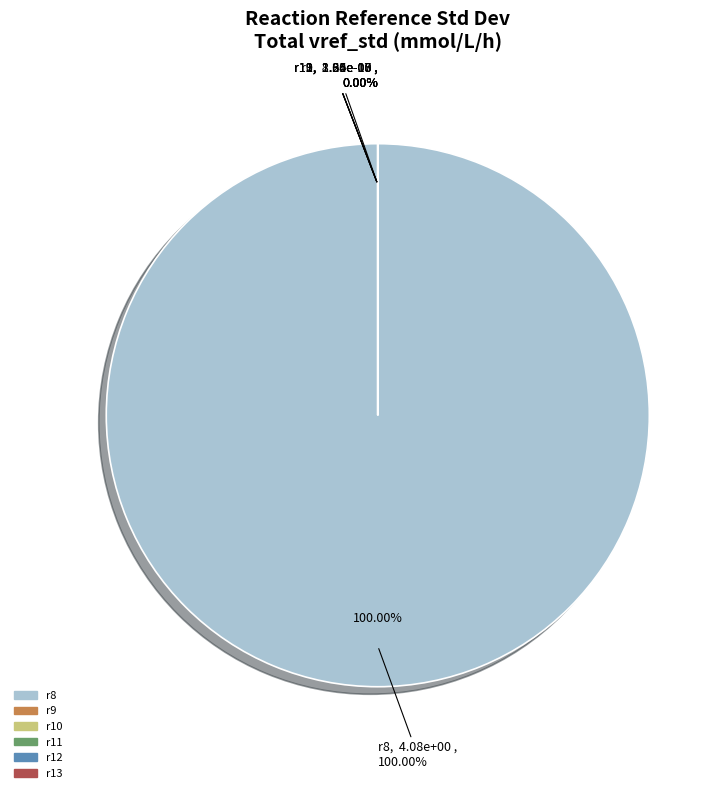

Is there a majority slice in this chart?

Yes